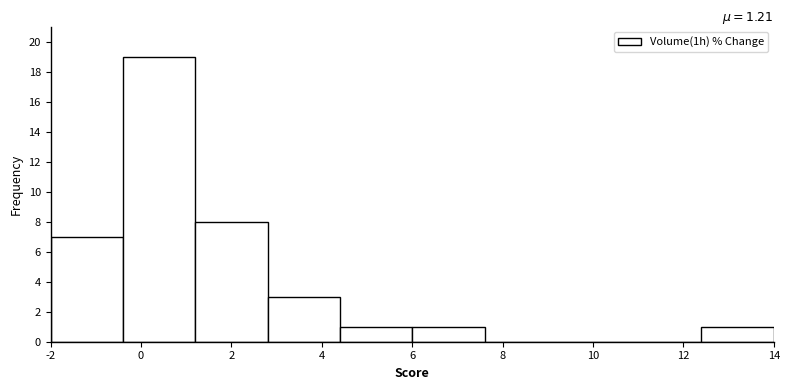

Reading left to right, transcribe this chart: for each bar, give the range it covers on the x-axis and its height. The values are not printed on the chart, so give them approximately, as read against the axis.

-2.0 to -0.4: 7
-0.4 to 1.2: 19
1.2 to 2.8: 8
2.8 to 4.4: 3
4.4 to 6.0: 1
6.0 to 7.6: 1
7.6 to 9.2: 0
9.2 to 10.8: 0
10.8 to 12.4: 0
12.4 to 14.0: 1